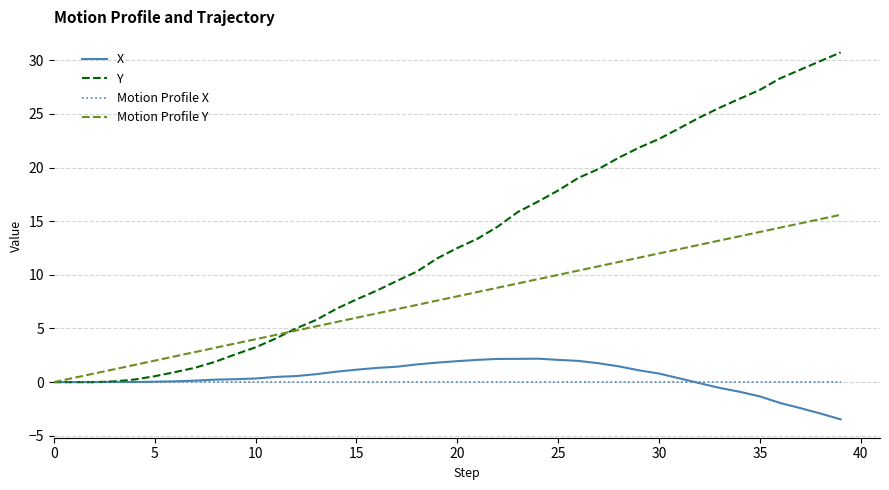

Which series has the largest total across all categories?

Y